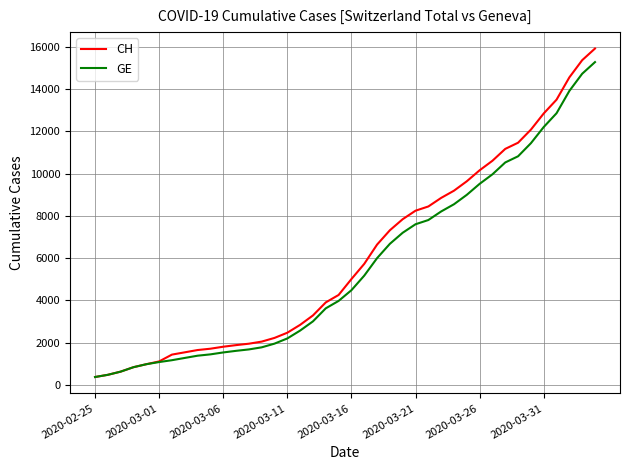

What is the minimum value for GE?

375